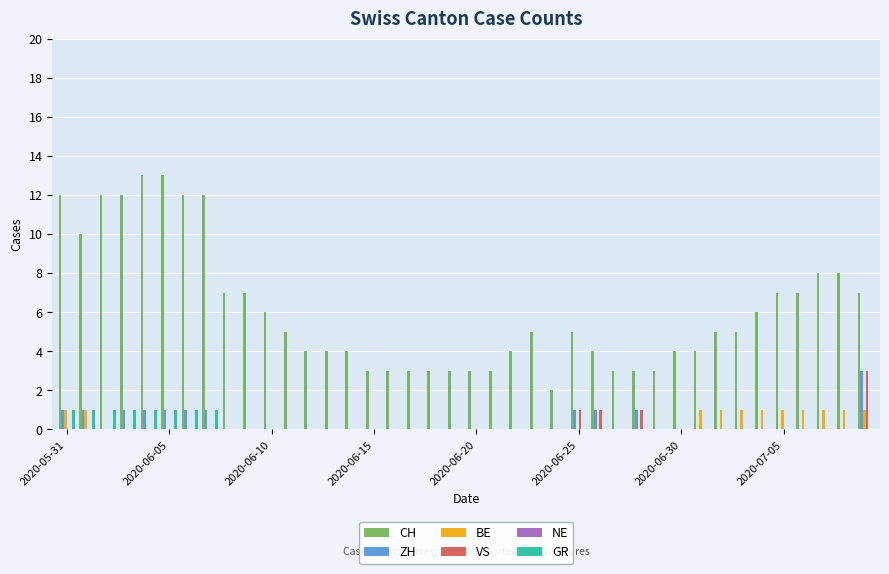

Which series has the largest total across all categories?

CH